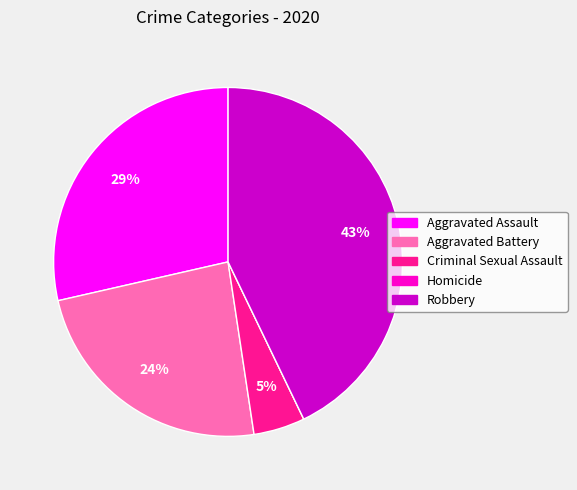

To the nearest percent, what is the average slice percentage?

20%